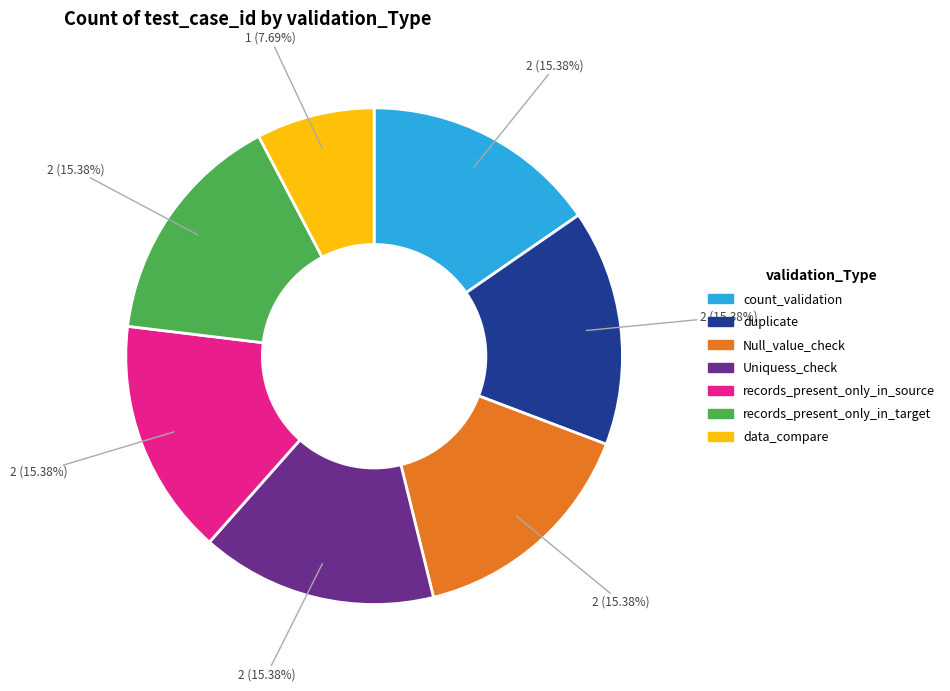

Is it true that count_validation is 15% of the pie?

True